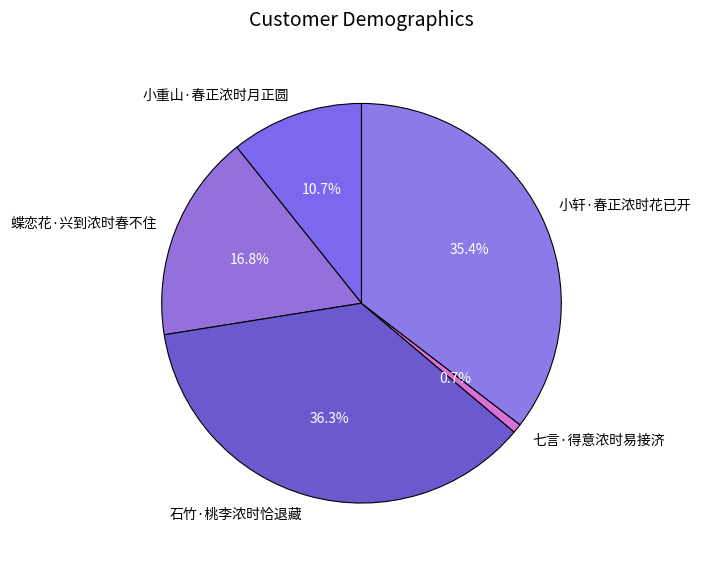

The 七言·得意浓时易接济 slice represents 13% of the pie. True or false?

False